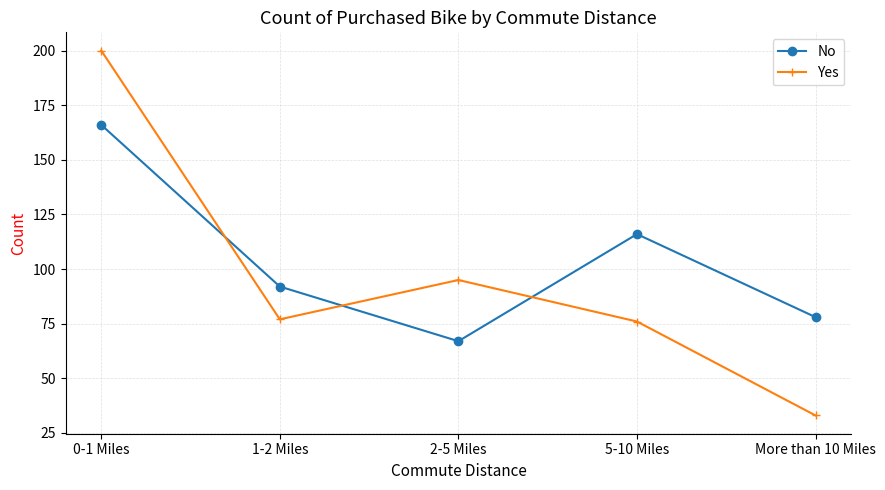

What is the spread (max minus min) of values at 0-1 Miles?

34